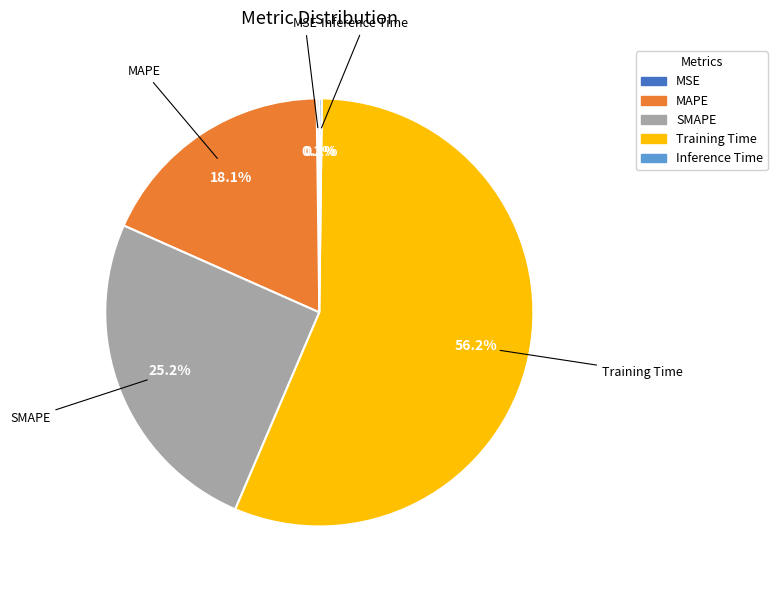

Which category has the biggest portion of the pie?

Training Time